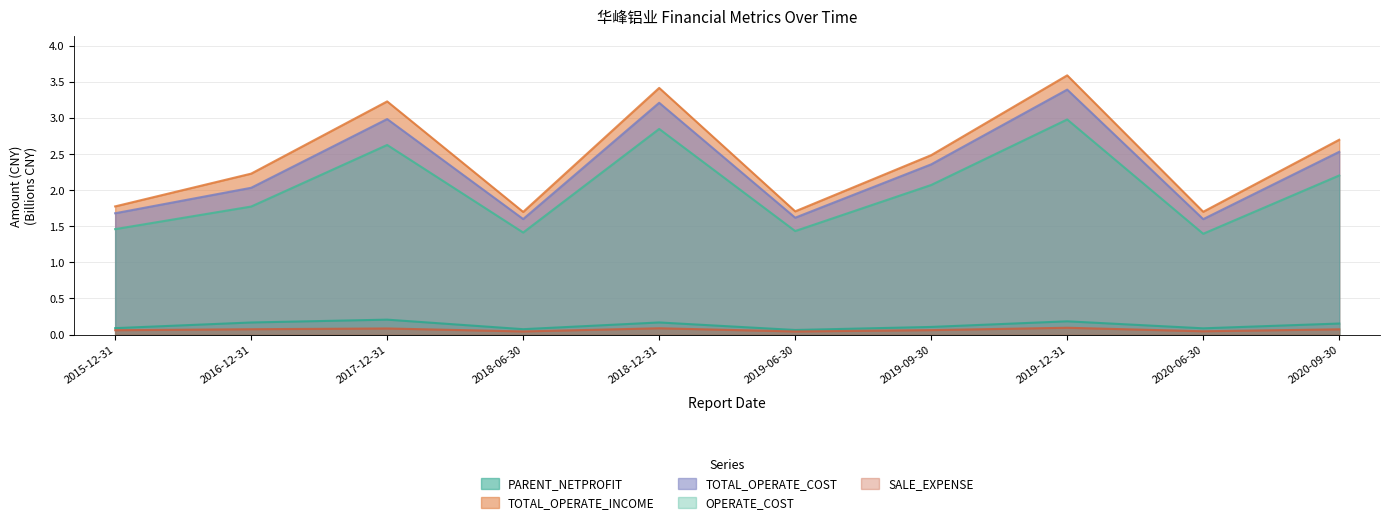

True or false: TOTAL_OPERATE_COST and TOTAL_OPERATE_INCOME cross at least once.

False